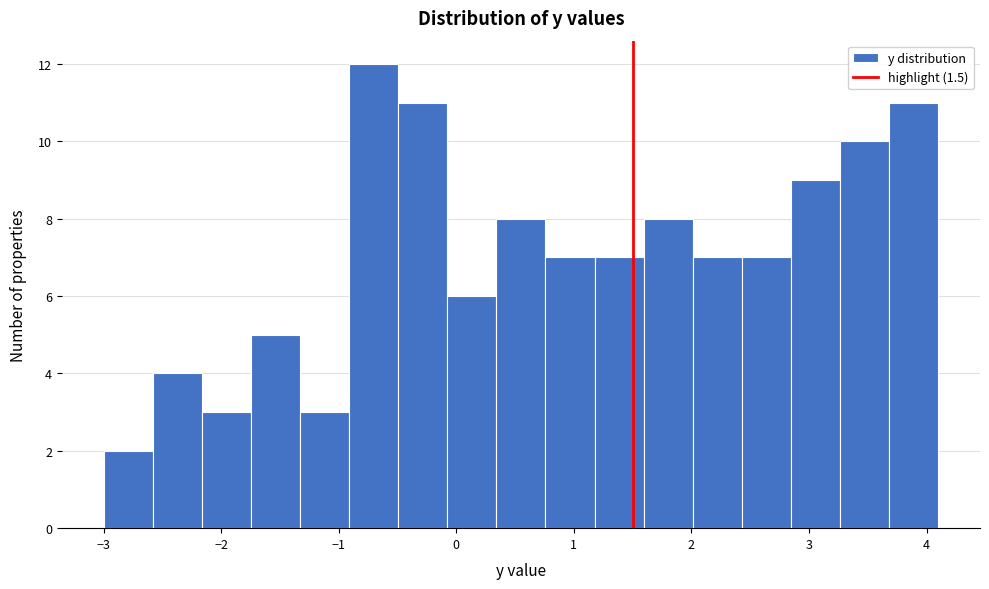

Reading left to right, list every bar in this chart as the range it spans on the x-axis followed by its height. Neither the bar edges nor the heights are printed on the chart, so give them approximately, as read against the axes.

-3.0 to -2.6: 2
-2.6 to -2.2: 4
-2.2 to -1.7: 3
-1.7 to -1.3: 5
-1.3 to -0.9: 3
-0.9 to -0.5: 12
-0.5 to -0.1: 11
-0.1 to 0.3: 6
0.3 to 0.8: 8
0.8 to 1.2: 7
1.2 to 1.6: 7
1.6 to 2.0: 8
2.0 to 2.4: 7
2.4 to 2.8: 7
2.8 to 3.3: 9
3.3 to 3.7: 10
3.7 to 4.1: 11